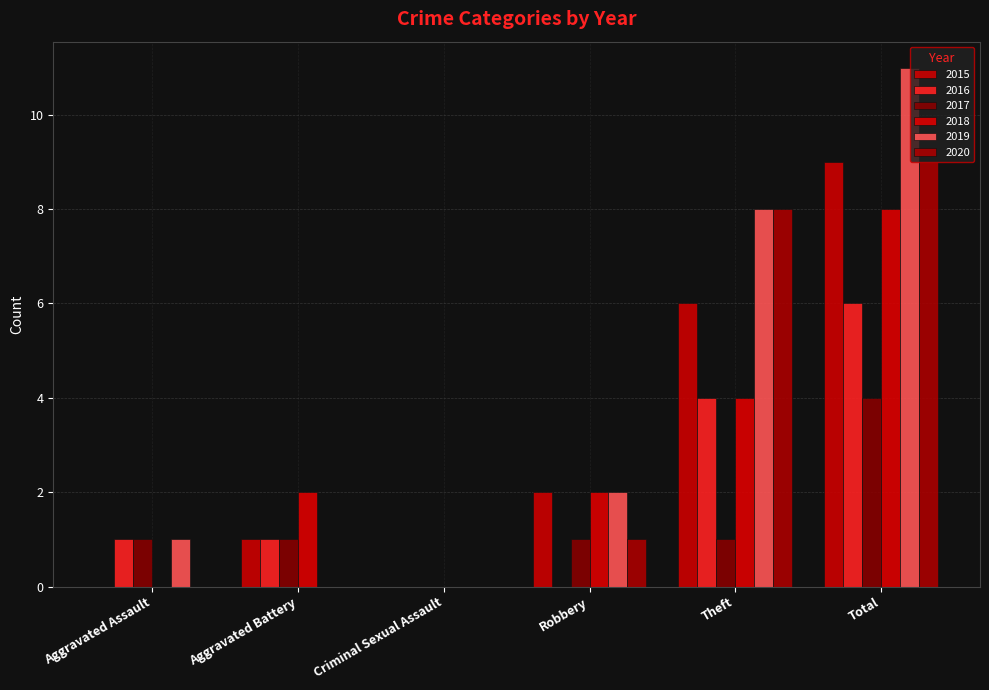

What is the difference between the 2017 values at Aggravated Battery and Total?

3